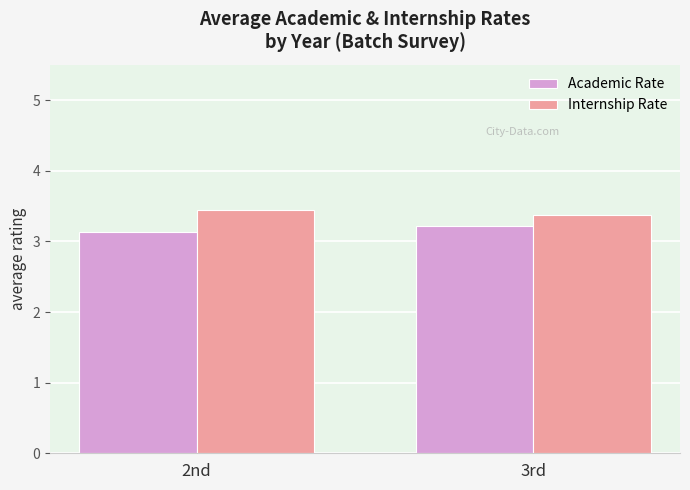

Does the chart contain stacked bars?

No